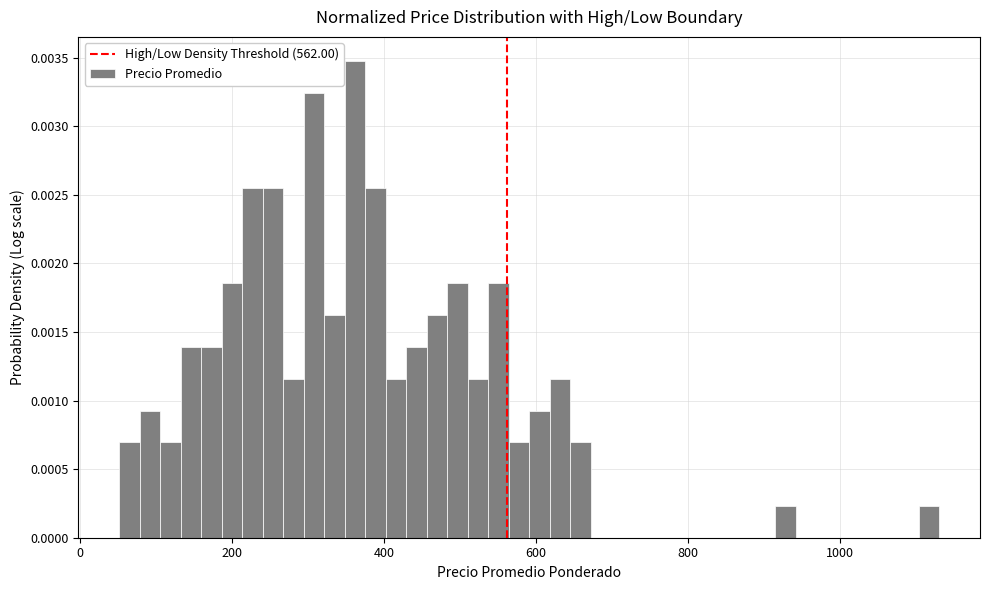

Around what value on the x-axis is the tallest bar? Give the approximate position of its centre, as read against the axis.

360